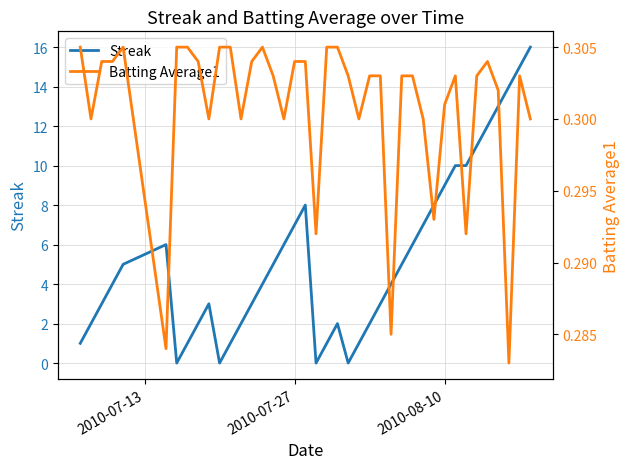

Which series has the largest total across all categories?

Streak